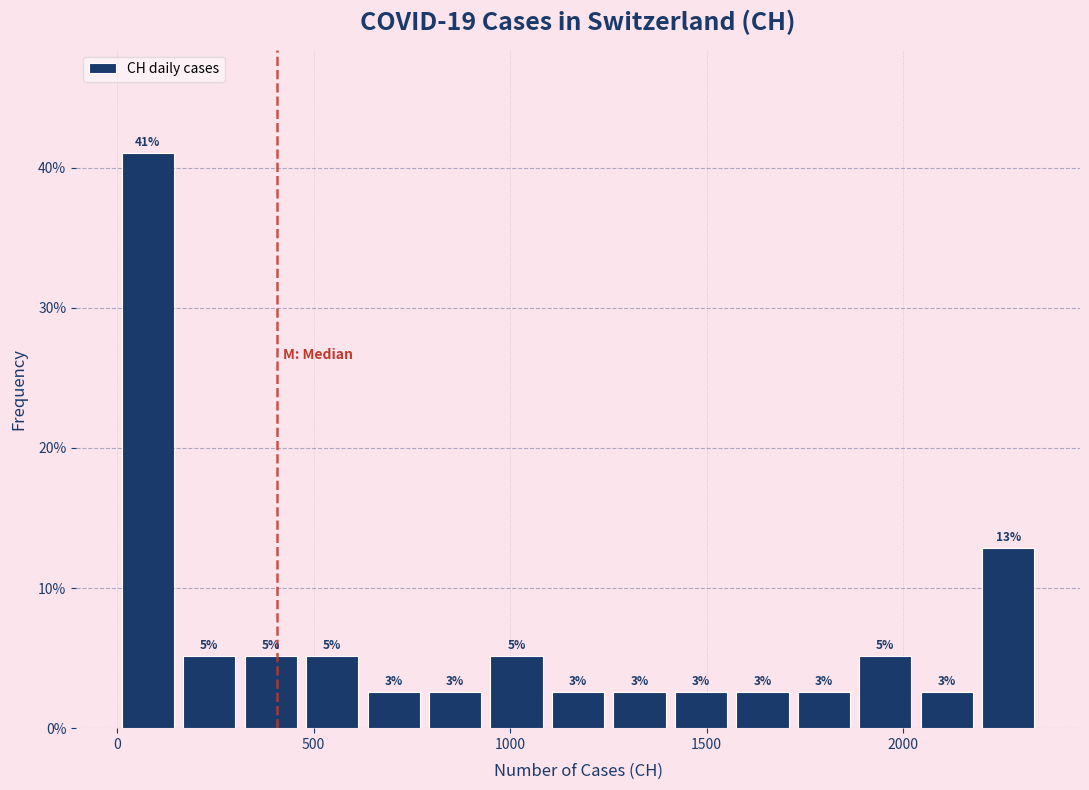

Around what value on the x-axis is the tallest bar? Give the approximate position of its centre, as read against the axis.

100